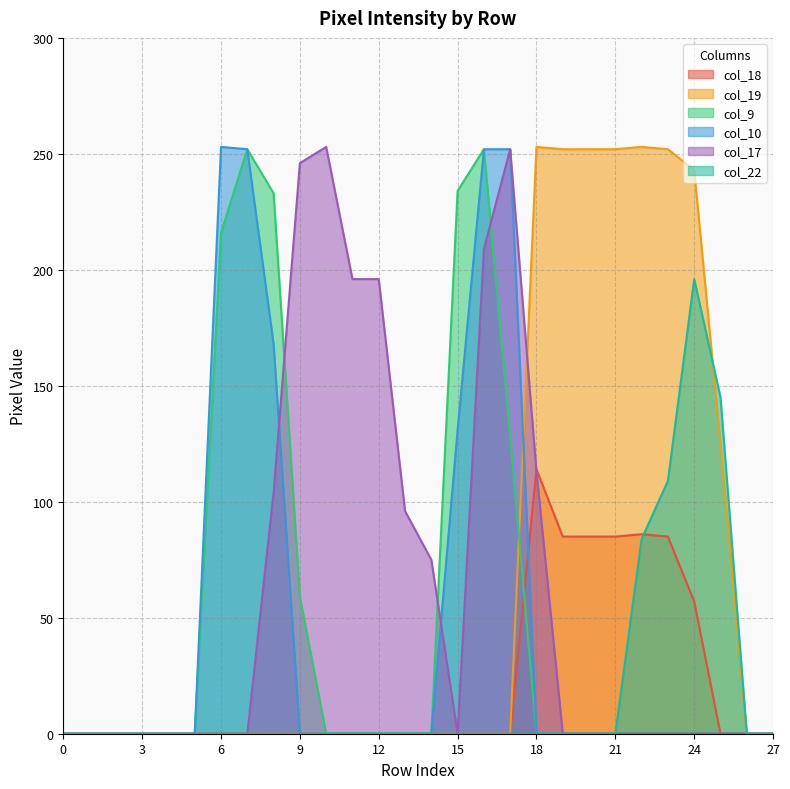

What is the greatest value displayed?

253